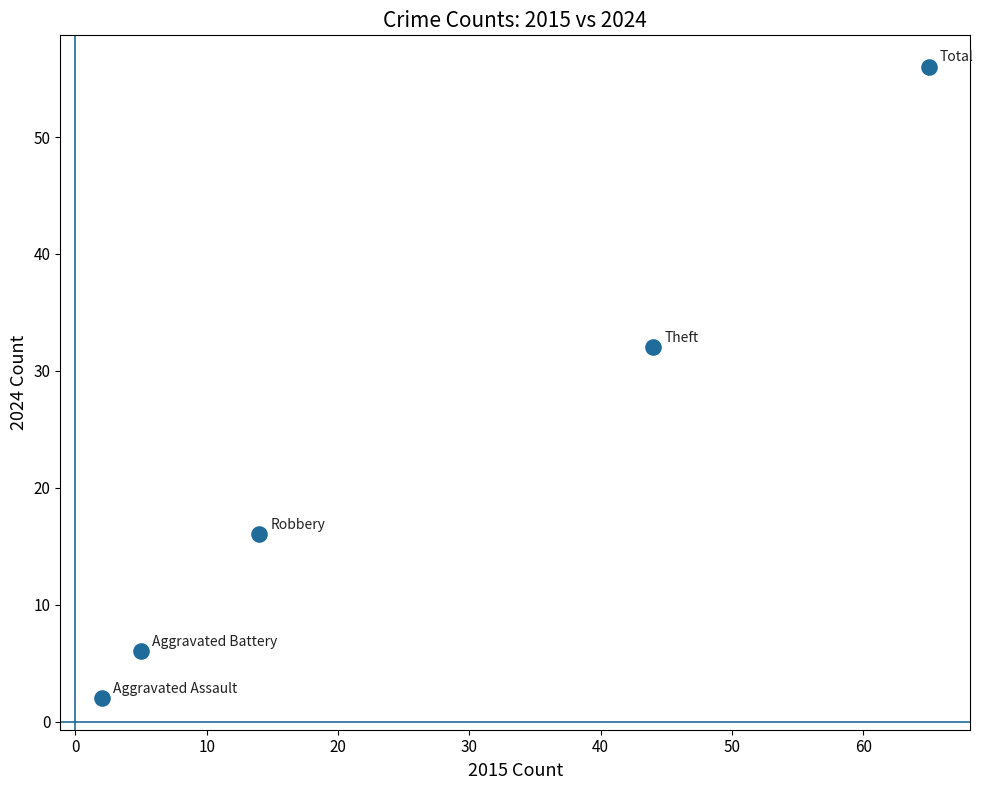

What Y value in the scatter plot is closest to 29?

32